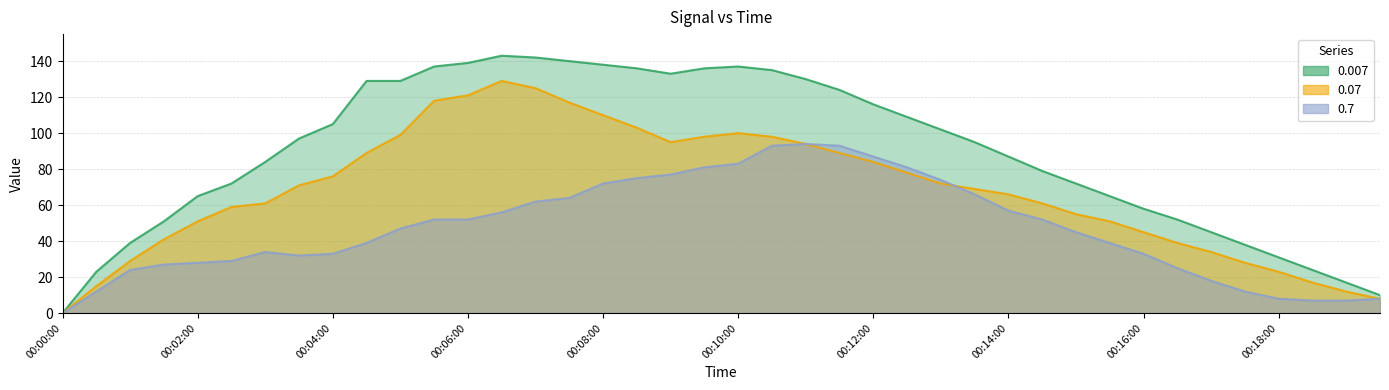

True or false: 0.007 line and 0.7 line cross at least once.

False